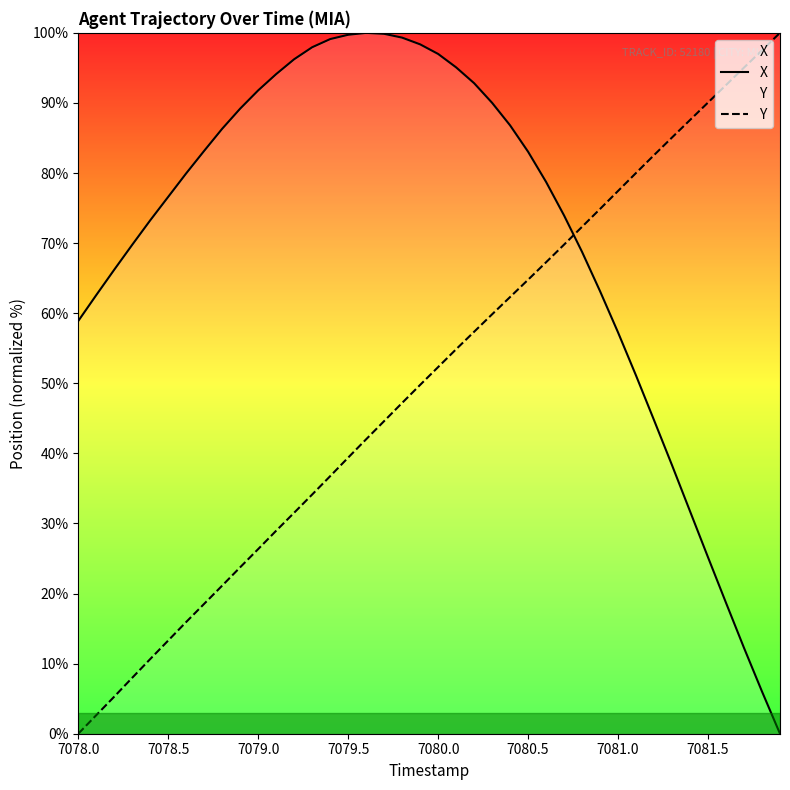

Is it true that X equals 14.6 at 7081.5?

False